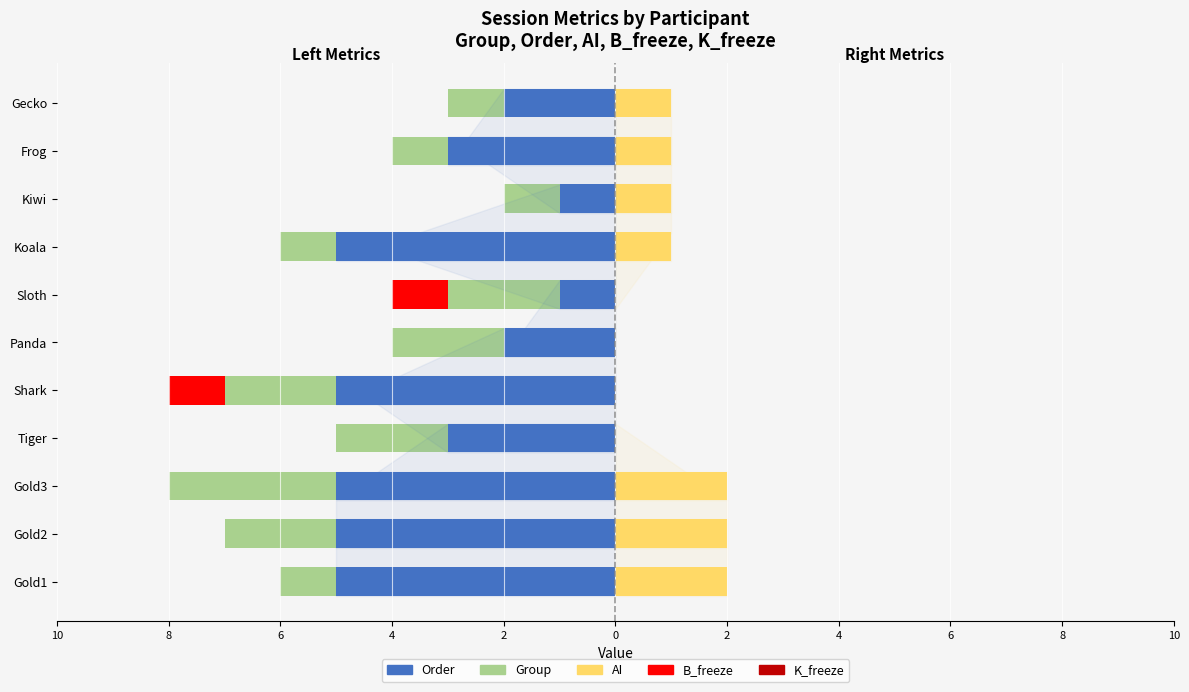

What is the minimum value for Group?

-3.0